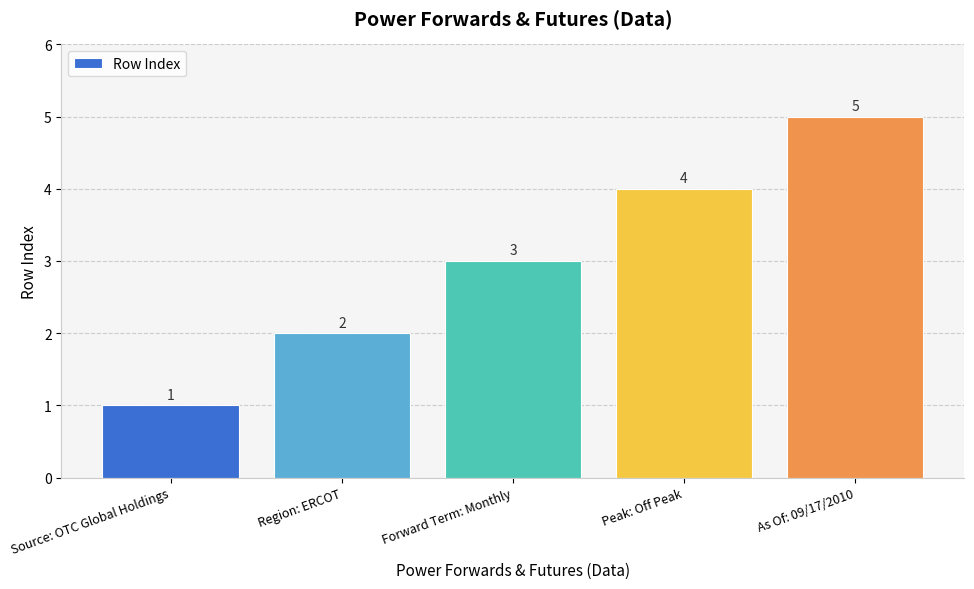

Which category has the lowest value across all series?

Source: OTC Global Holdings